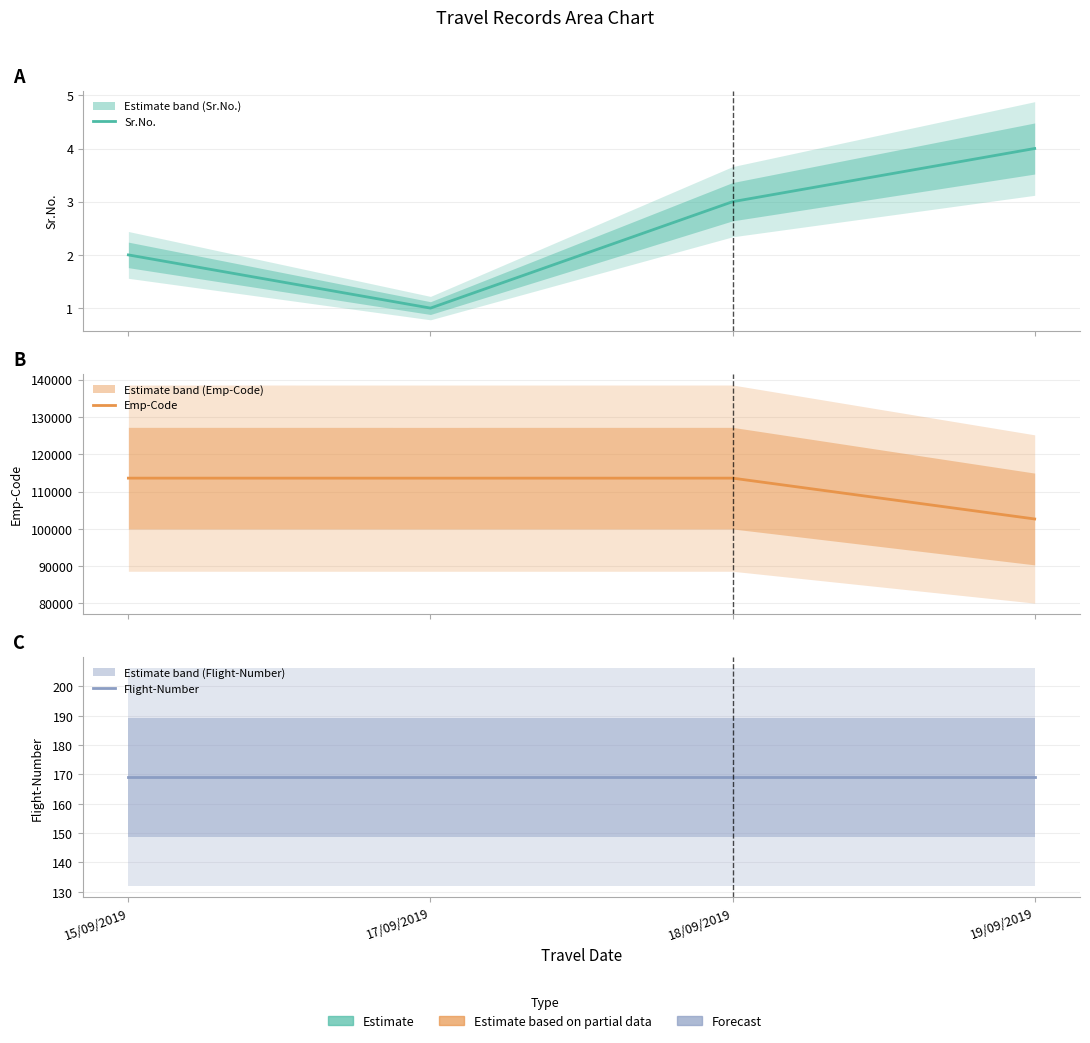

Between 19/09/2019 and 15/09/2019, which is larger?

19/09/2019